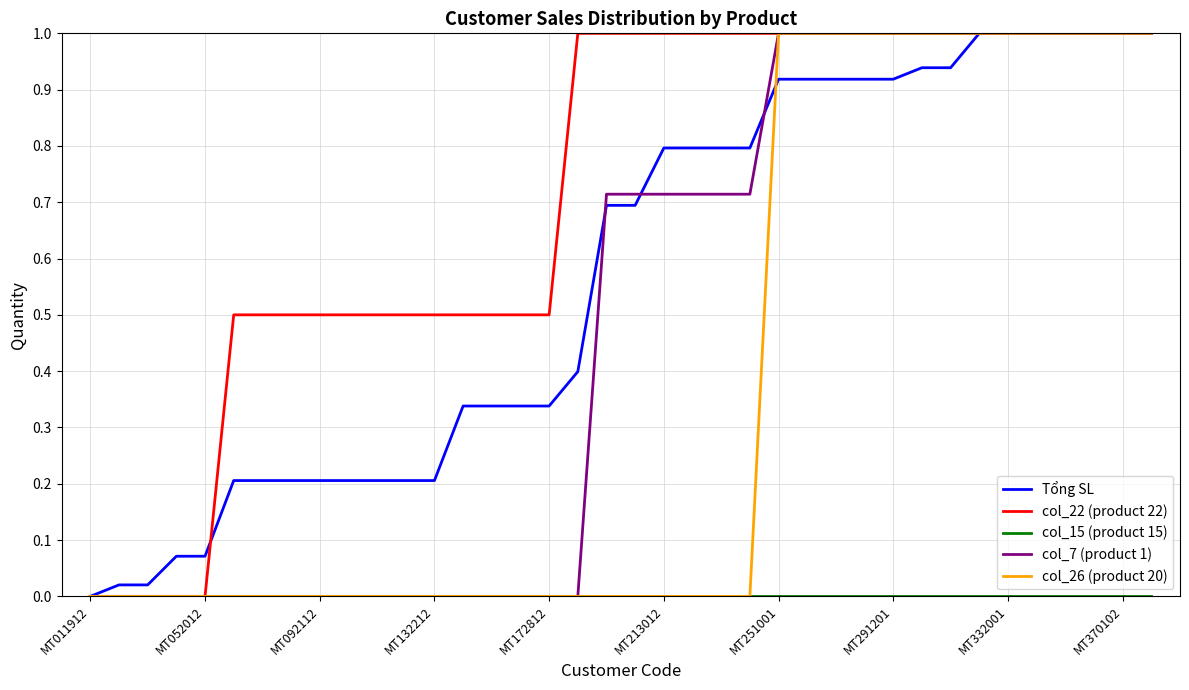

Which series has the largest total across all categories?

col_22 (product 22)